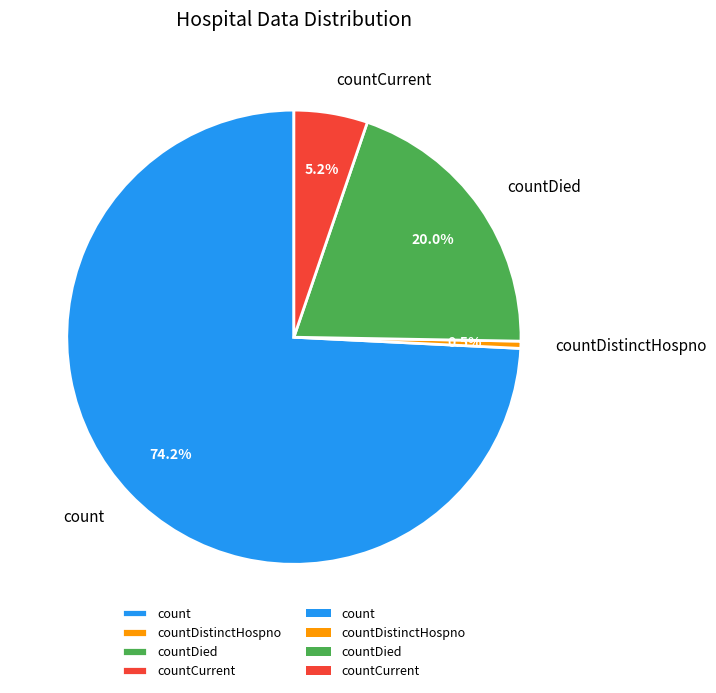

To the nearest percent, what portion does countCurrent represent?

5%